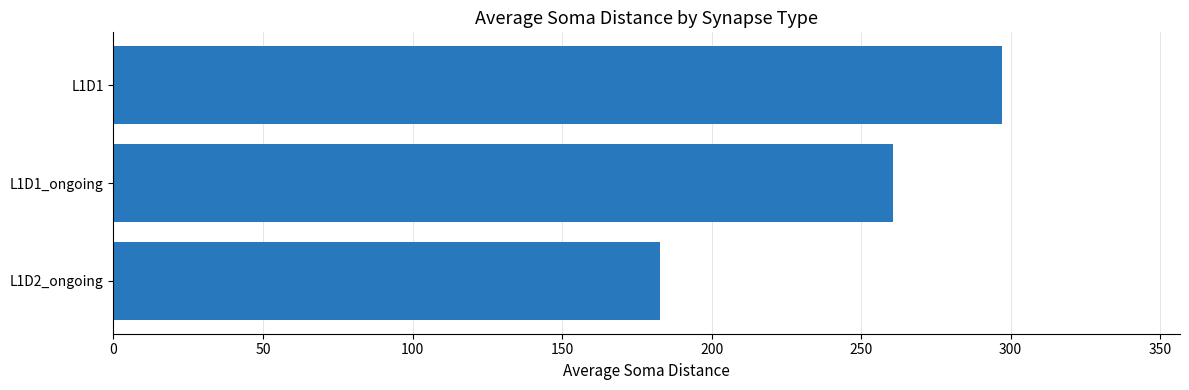

What is the difference between the maximum and minimum values?

114.3